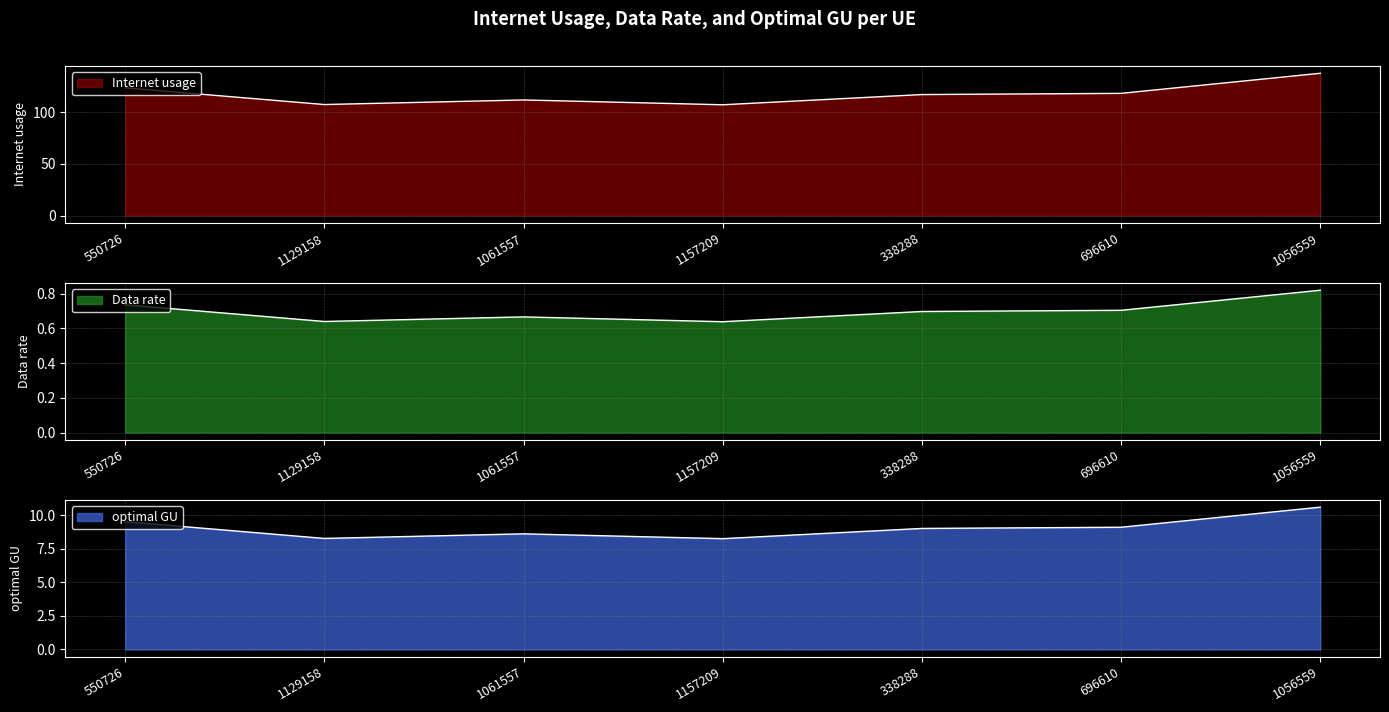

What are all the series names shown in the legend?

Internet usage, Data rate, optimal GU